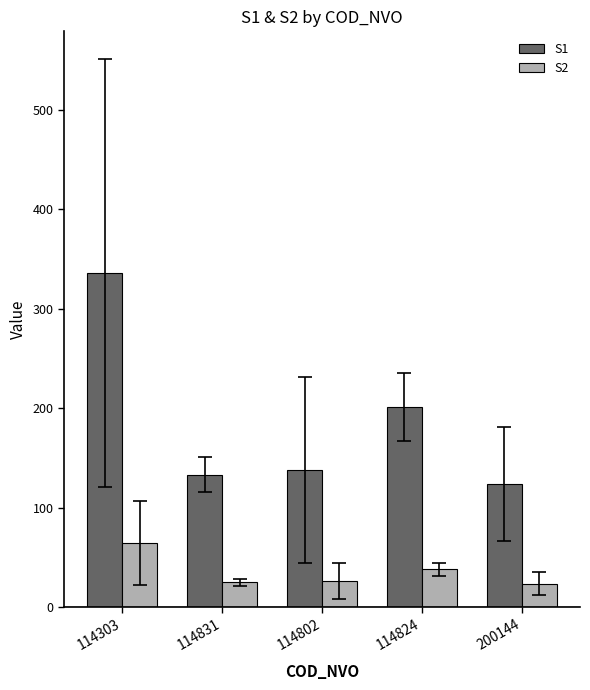

Which series changed the most between 114831 and 114824?

S1